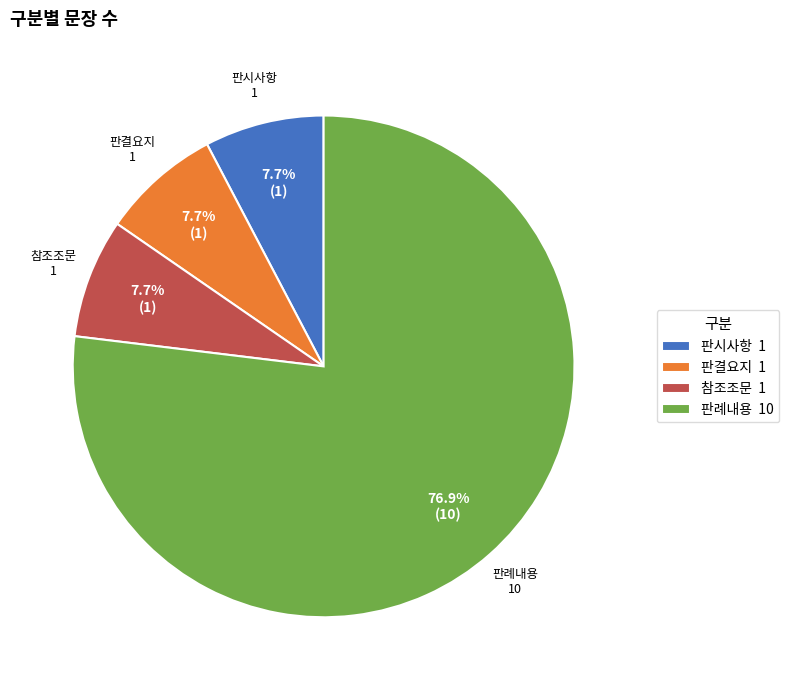

How many slices are in this pie chart?

4